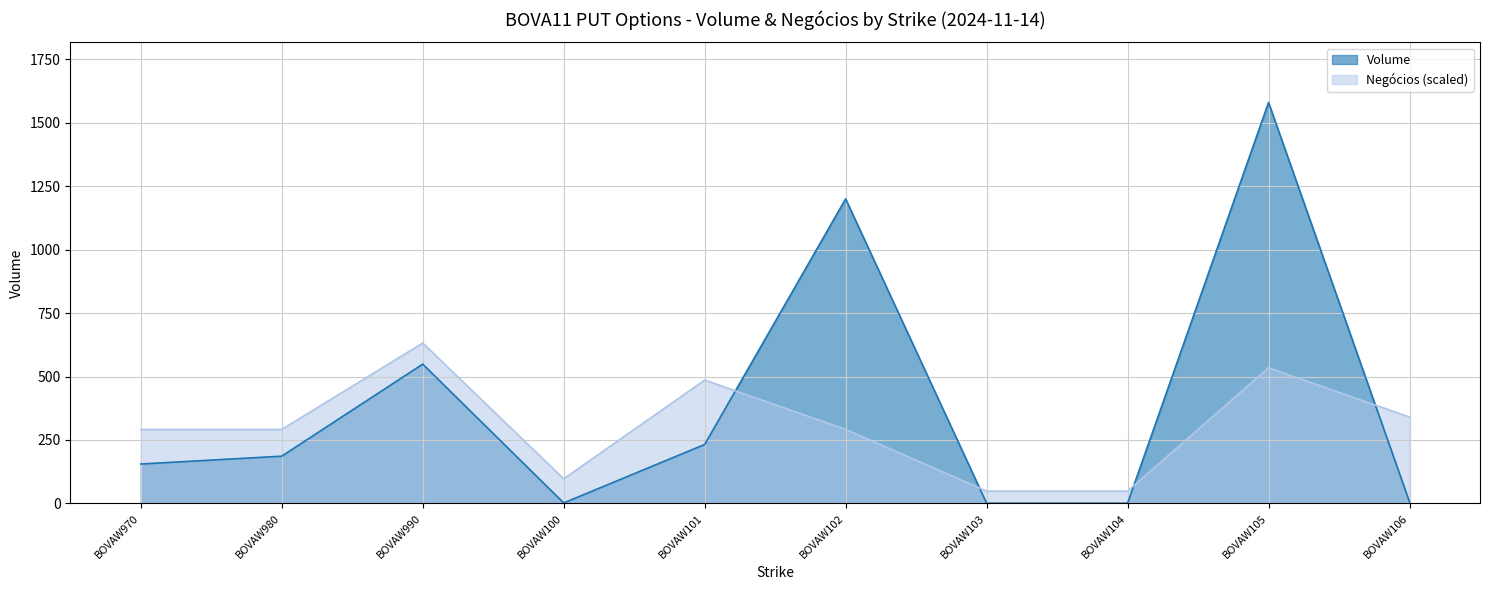

What is the approximate value of Volume at BOVAW980?

186.3